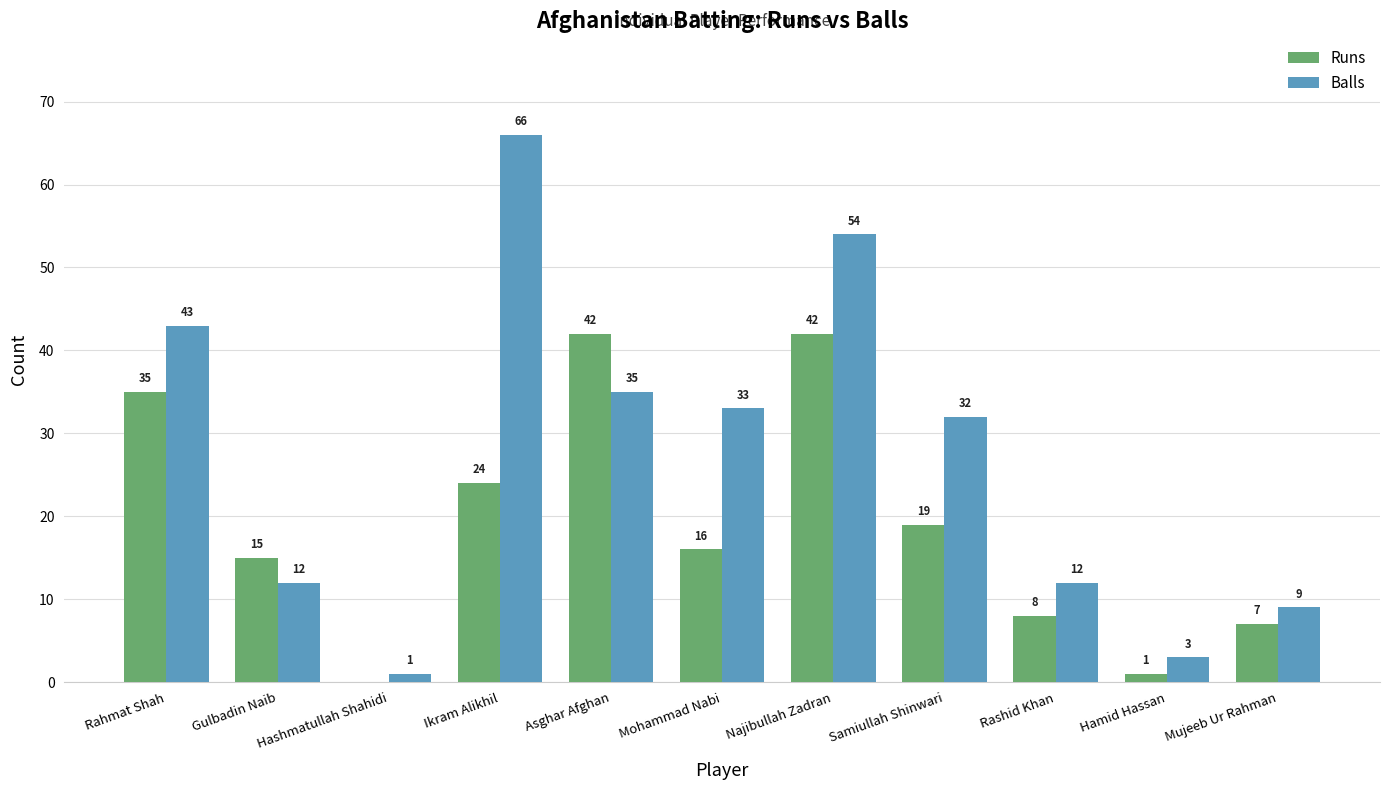

Does the chart contain stacked bars?

No